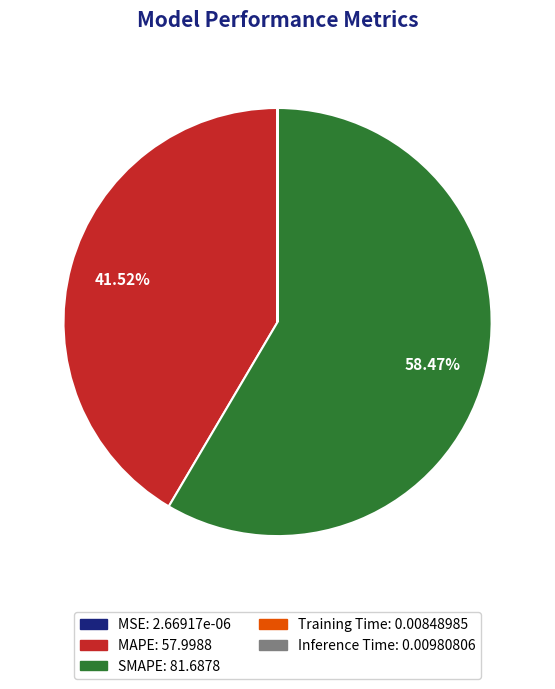

Approximately how many times larger is the value at SMAPE compared to MAPE?

1.4